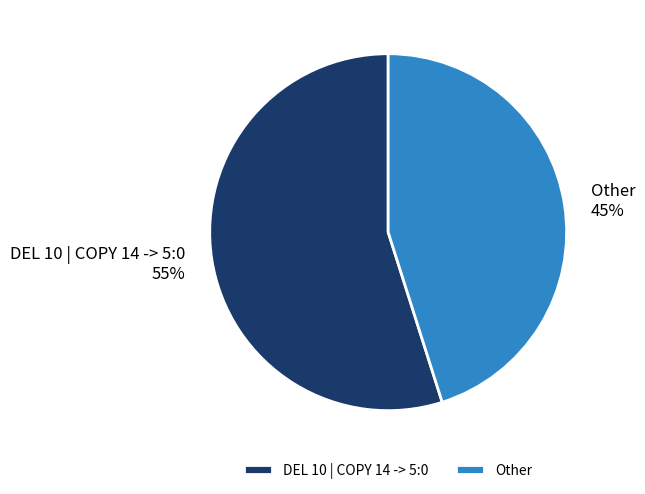

What percentage is the DEL 10 | COPY 14 -> 5:0 slice, to the nearest percent?

55%